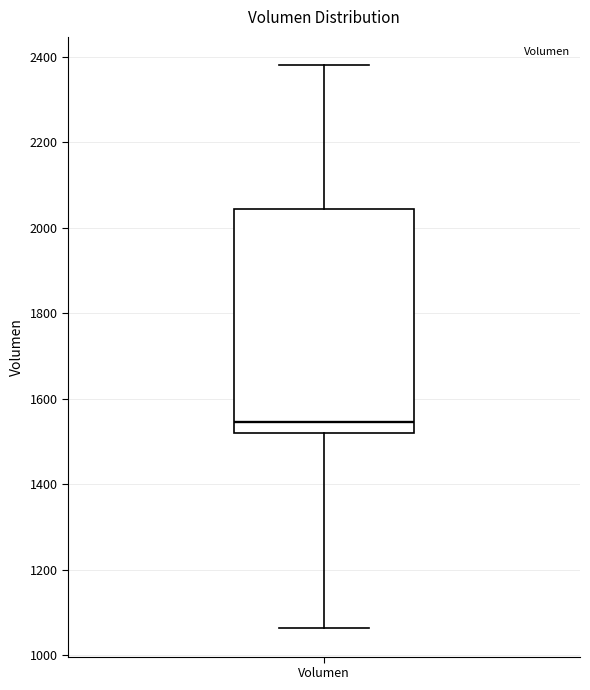

Read this box plot against the y-axis: the position of the median line, the range covered by the box, and the ends of both whiskers. The values are not printed on the chart, so give them approximately, as read against the axis.

median 1540, box 1520 to 2040, whiskers 1060 to 2380